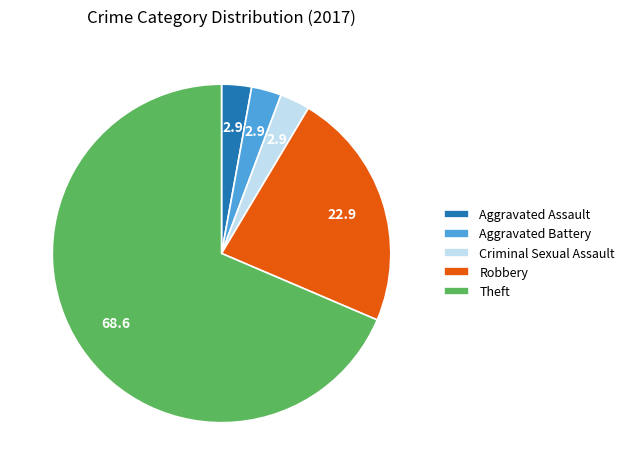

Which slice is the largest?

Theft